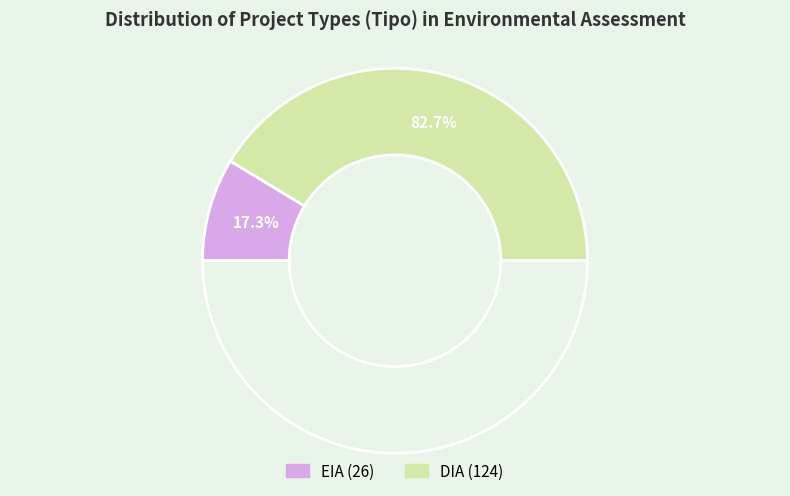

To the nearest percent, what percentage of the pie is EIA?

17%